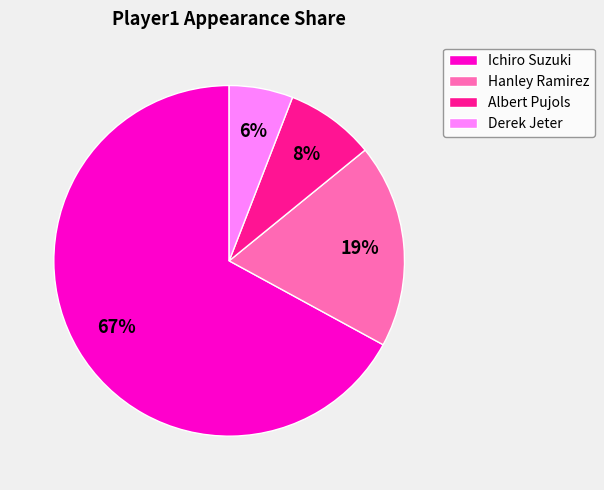

Do Ichiro Suzuki and Derek Jeter together represent more than half of the pie?

Yes